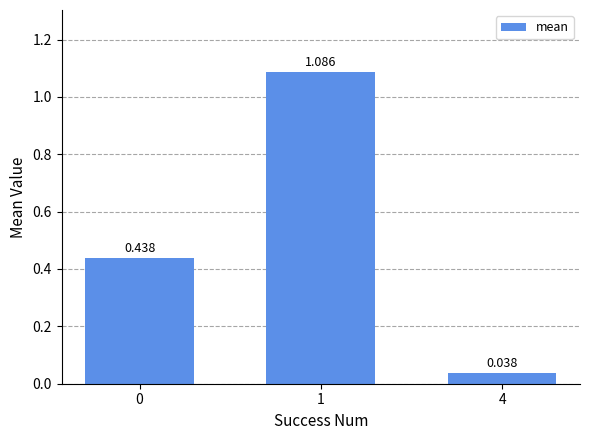

Which category has the lowest value across all series?

4